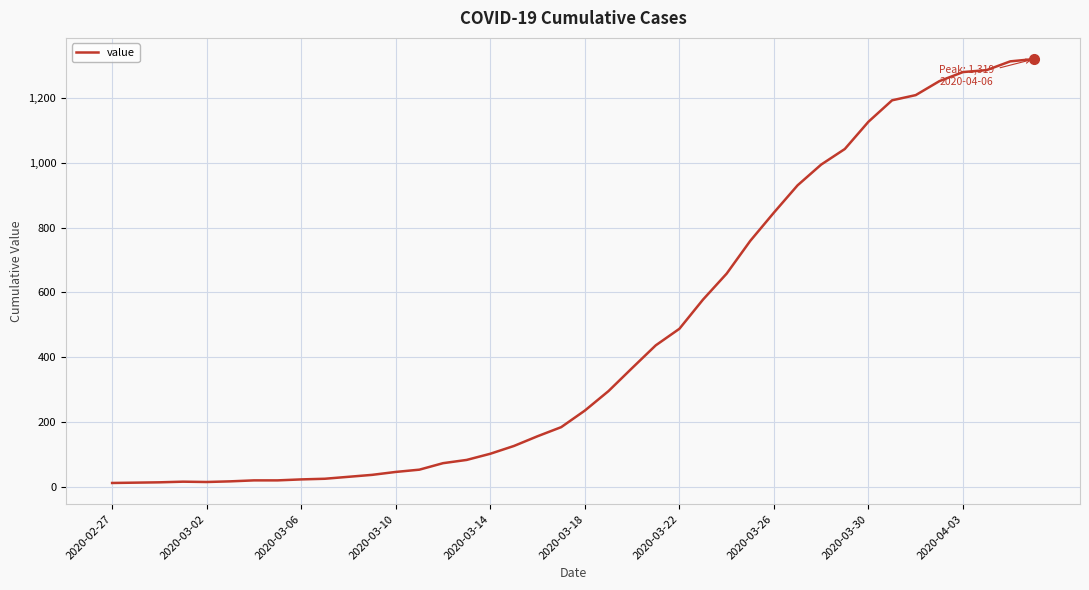

What is the difference between the maximum and minimum values?

1306